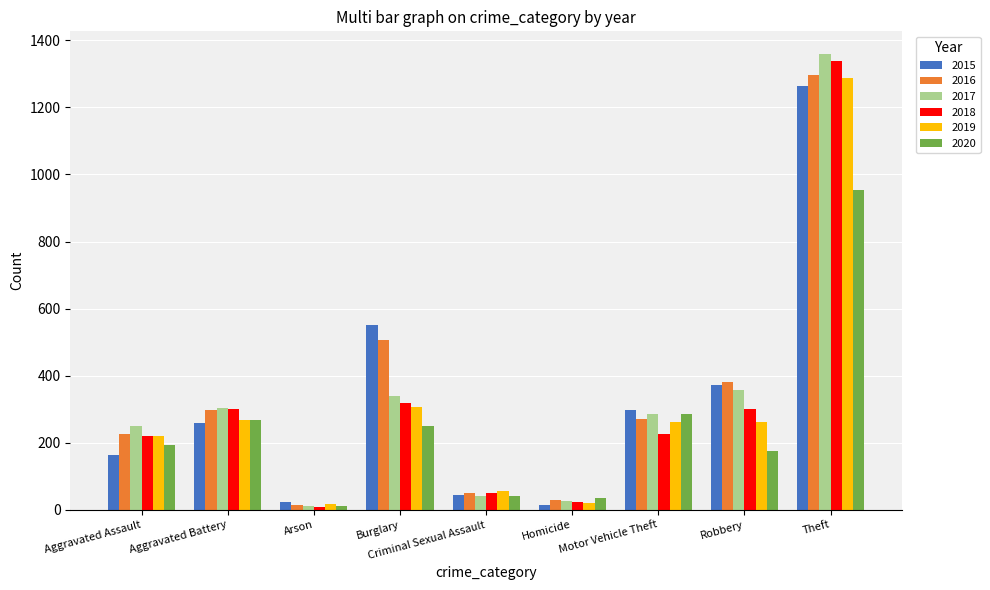

What is the difference between the highest and lowest values at Robbery?

207